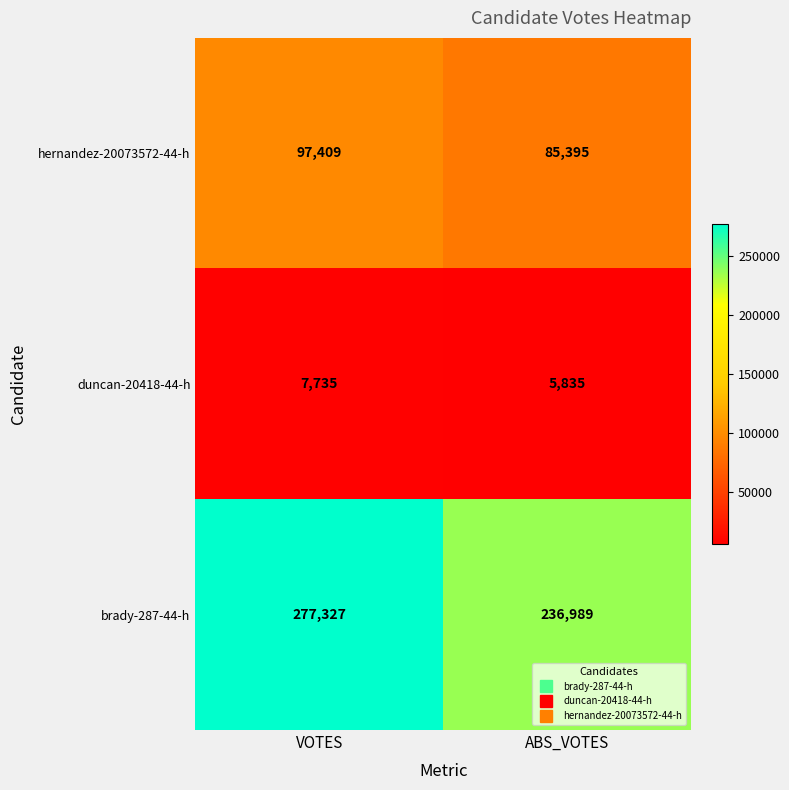

Which series has the largest total across all categories?

brady-287-44-h